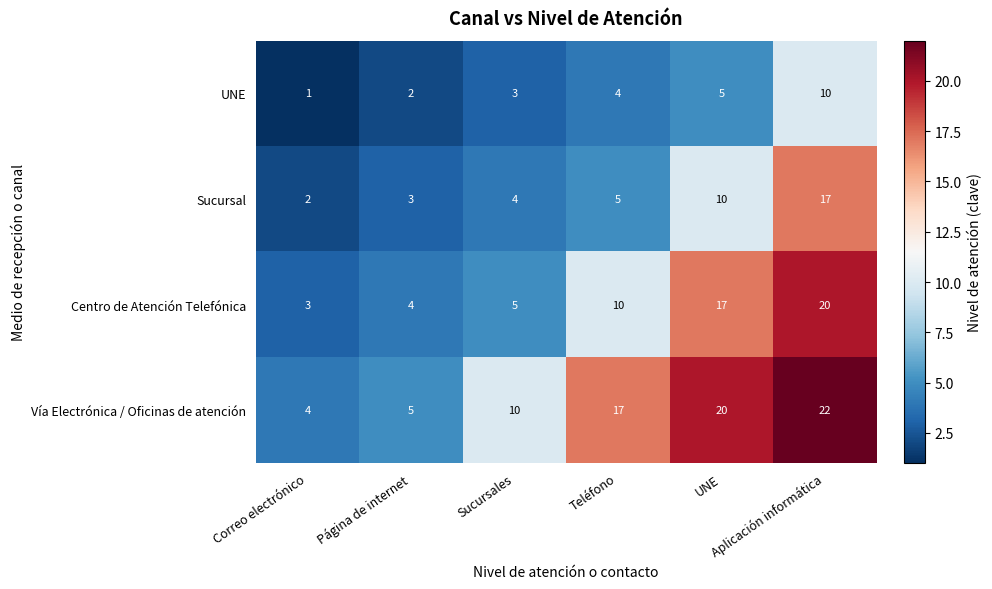

What is the highest value of the Vía Electrónica / Oficinas de atención series?

22